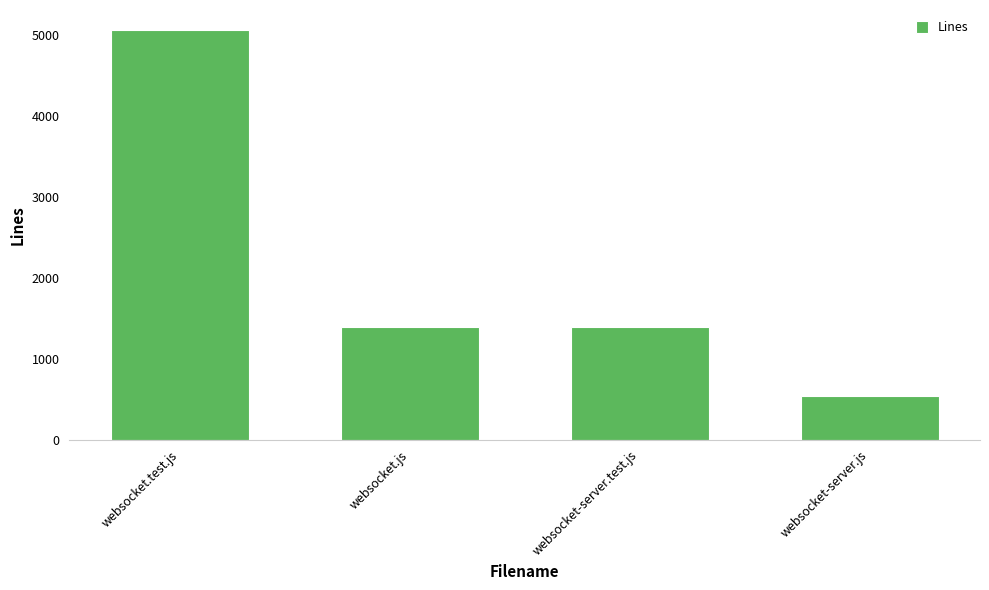

Where does the data first go above 1388?

websocket.test.js